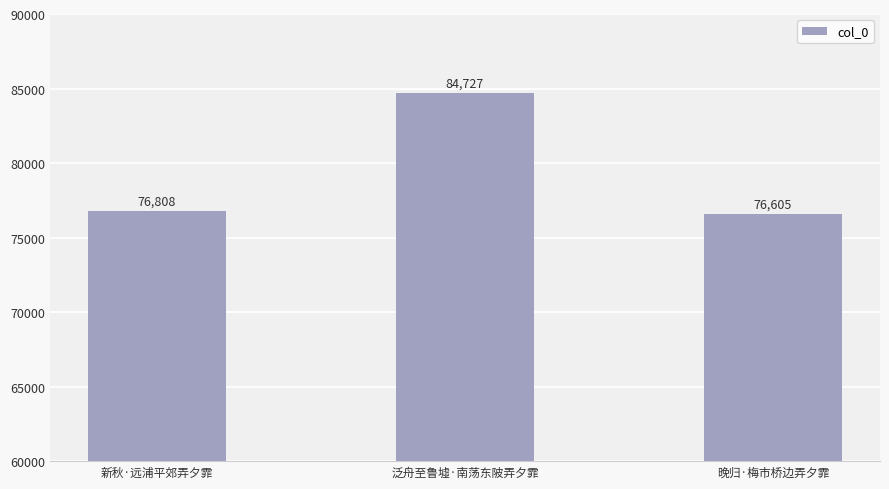

Reading left to right, transcribe all the data shown in this chart.

76808	84727	76605